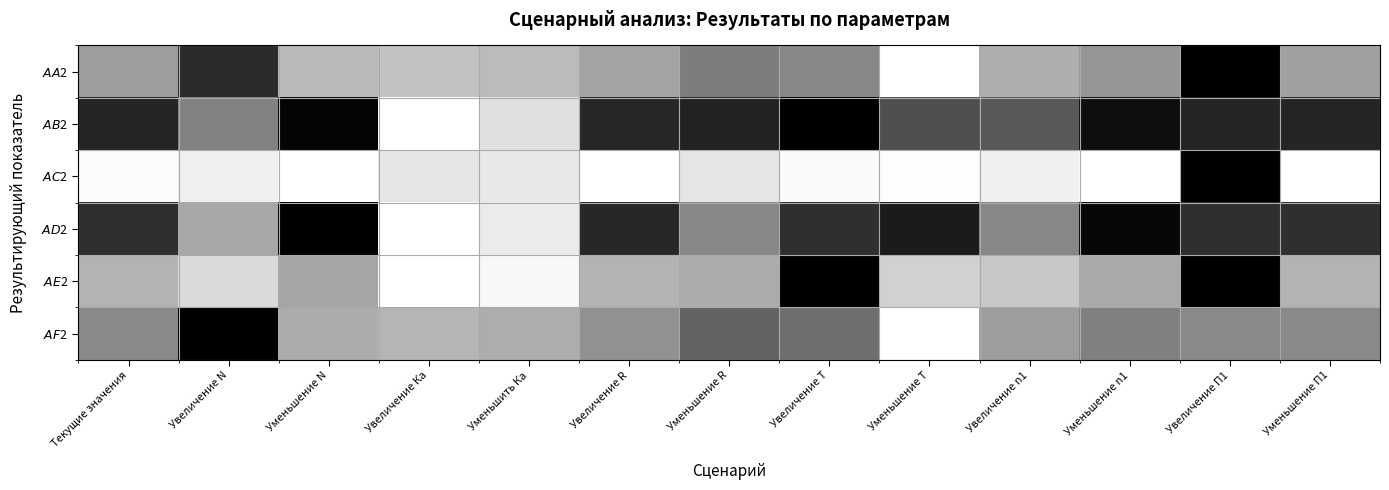

List the series in order of their peak value, highest first.

$AA$2, $AB$2, $AC$2, $AD$2, $AE$2, $AF$2